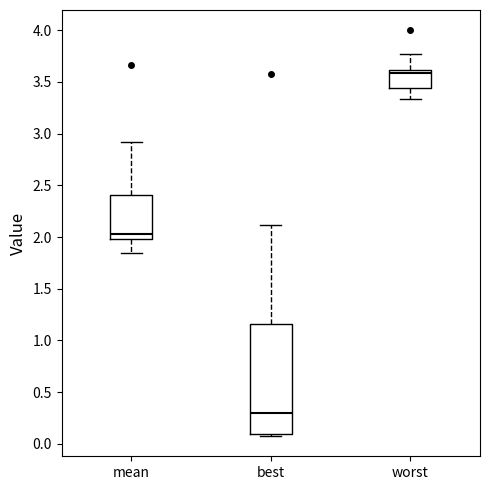

Which box is the tallest, from its lower edge to its upper edge?

best